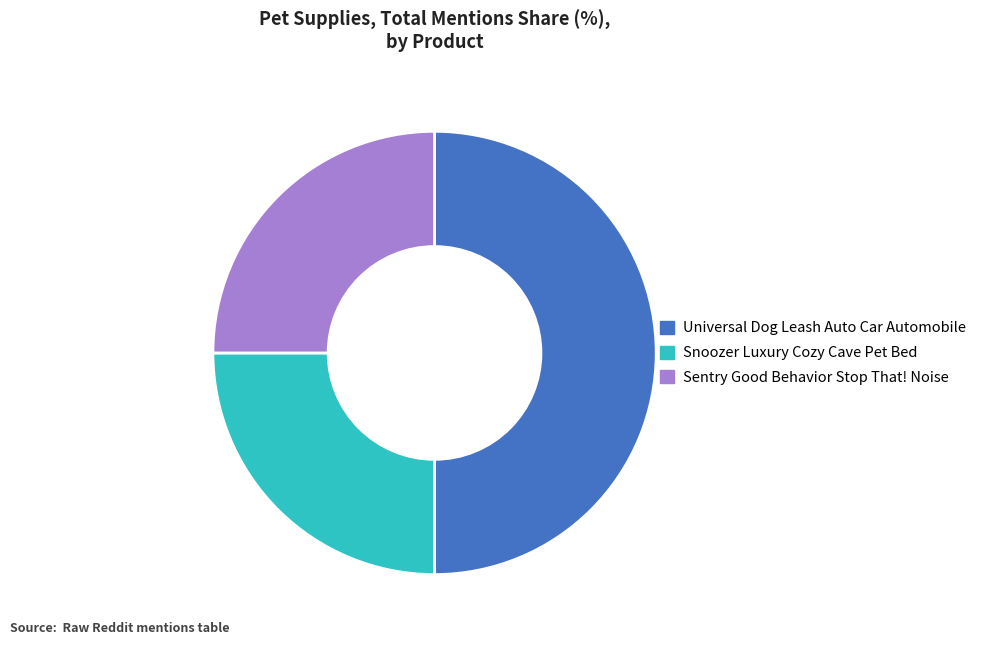

Between Universal Dog Leash Auto Car Automobile and Snoozer Luxury Cozy Cave Pet Bed, which is larger?

Universal Dog Leash Auto Car Automobile